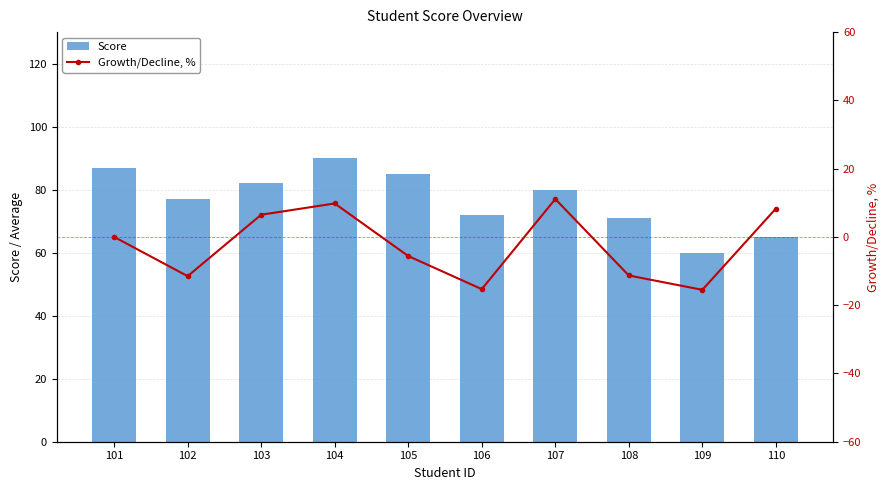

The value of Growth/Decline, % at 109 is -15.5. True or false?

True